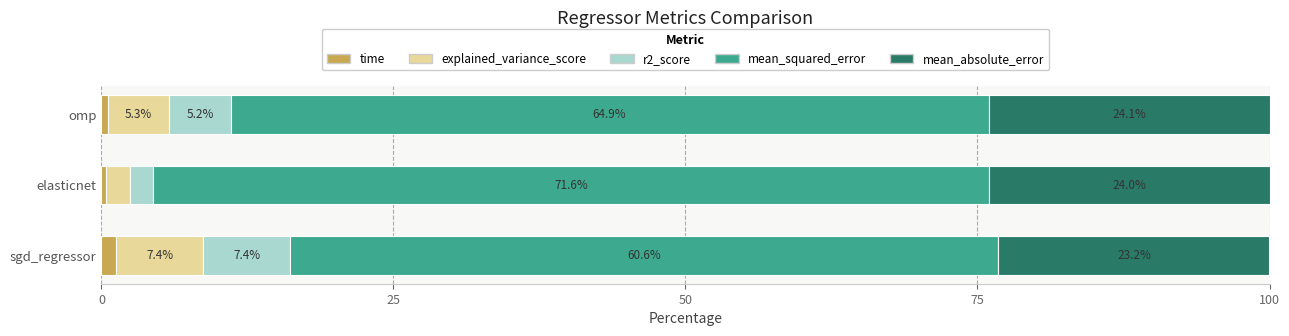

What is the difference between the maximum and minimum values in the time series?

0.9